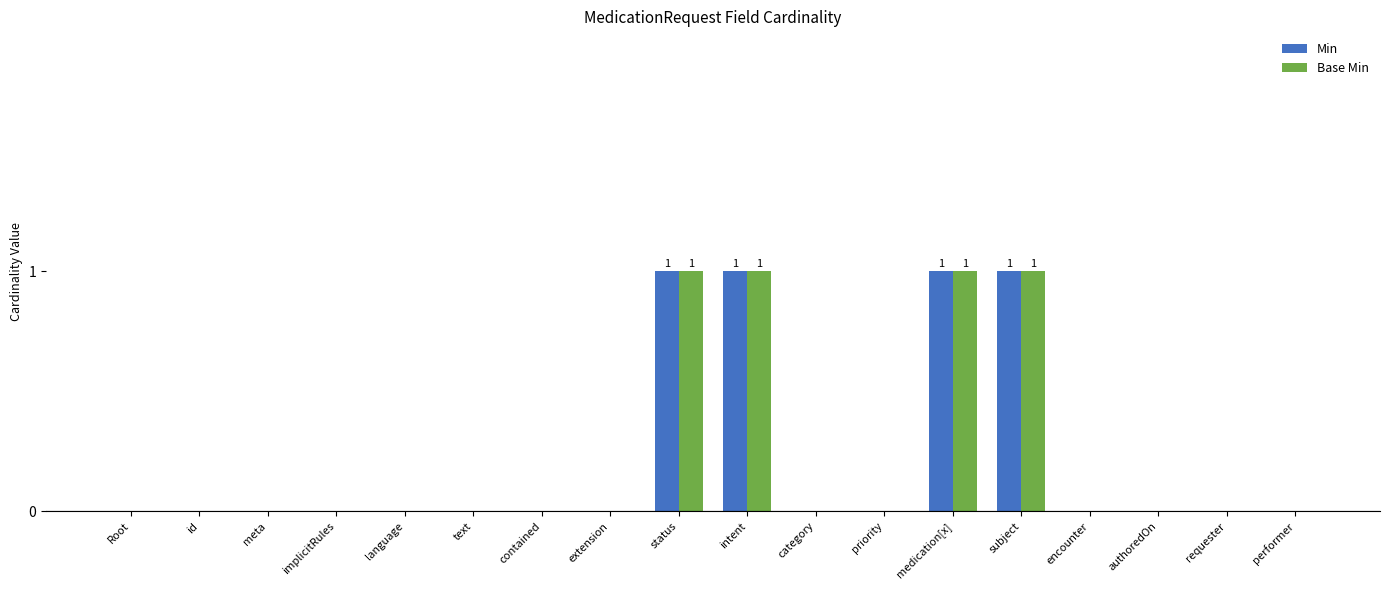

How many Base Min values are between 0 and 1?

18